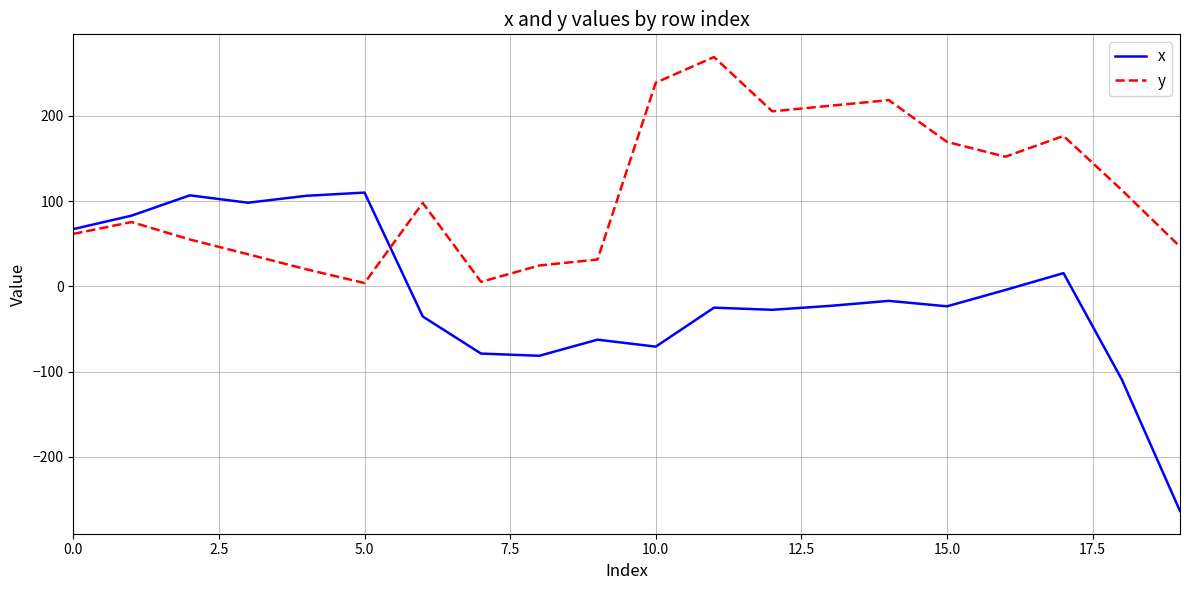

How many values in the x series exceed -22?

9